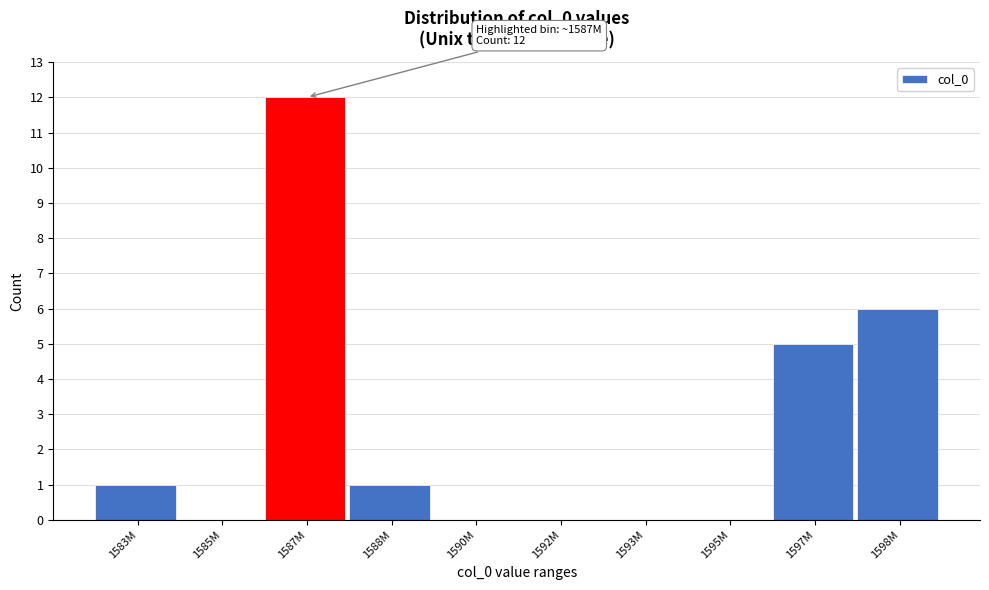

Reading left to right, list all the values displayed in this chart.

1583M=1	1585M=0	1587M=12	1588M=1	1590M=0	1592M=0	1593M=0	1595M=0	1597M=5	1598M=6